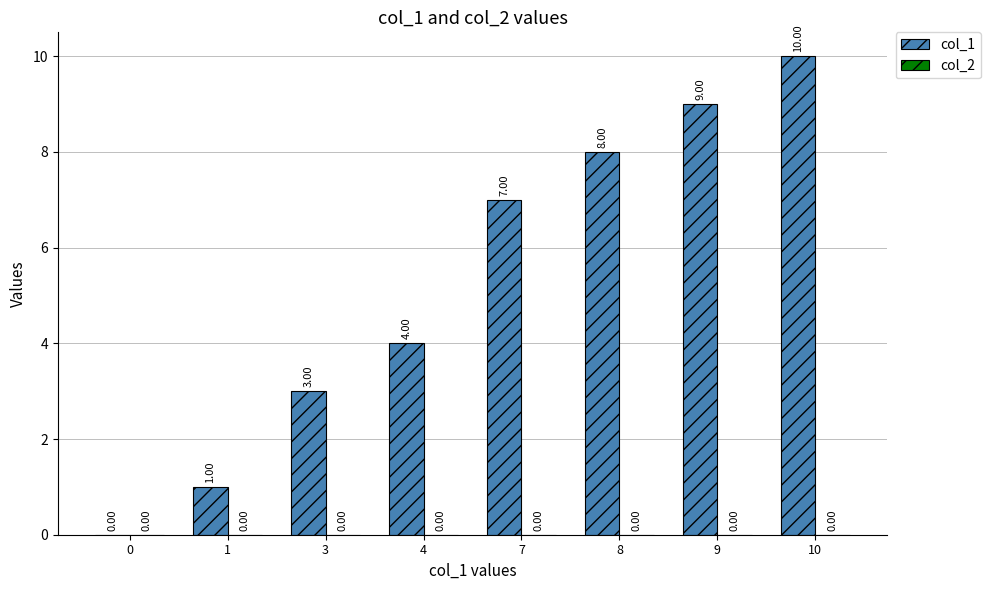

What is the sum of the values at 9 and 1?

10